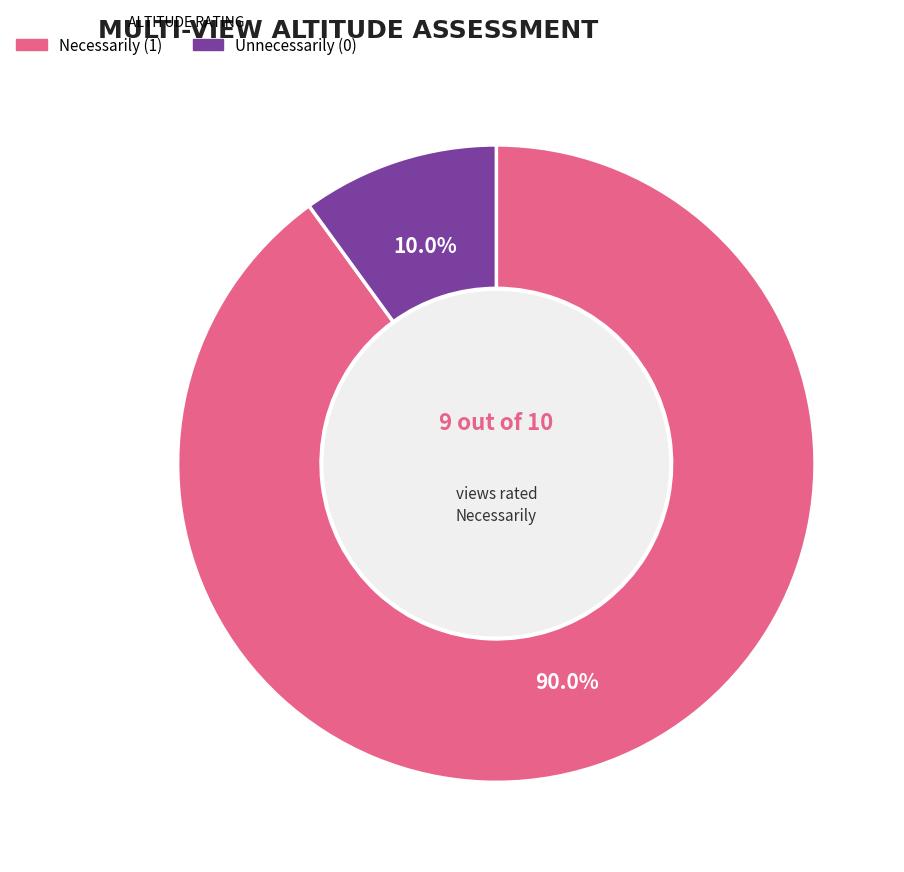

Is there a majority slice in this chart?

Yes